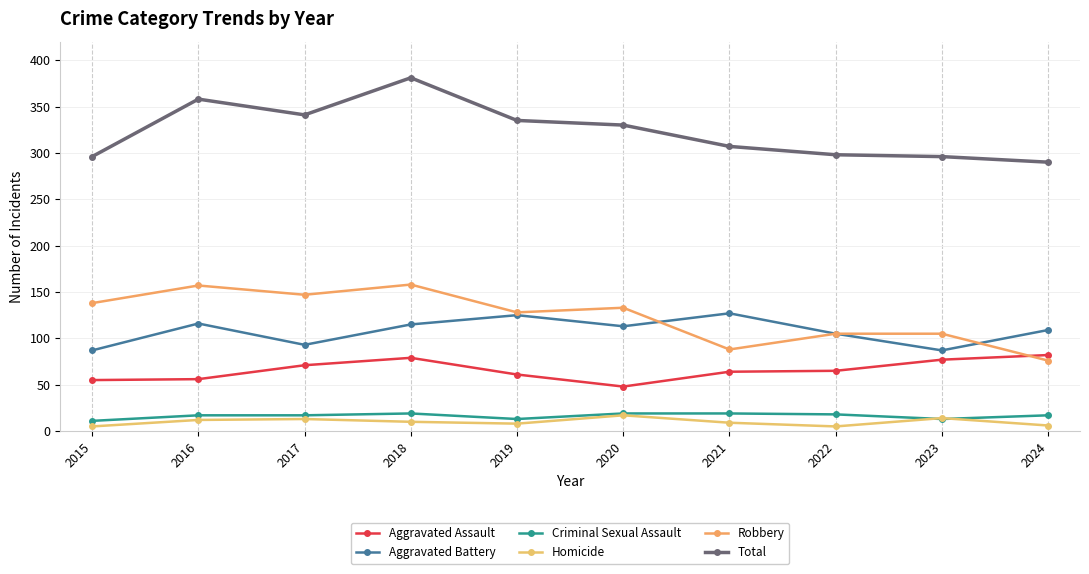

What is the average value of the Total series?

323